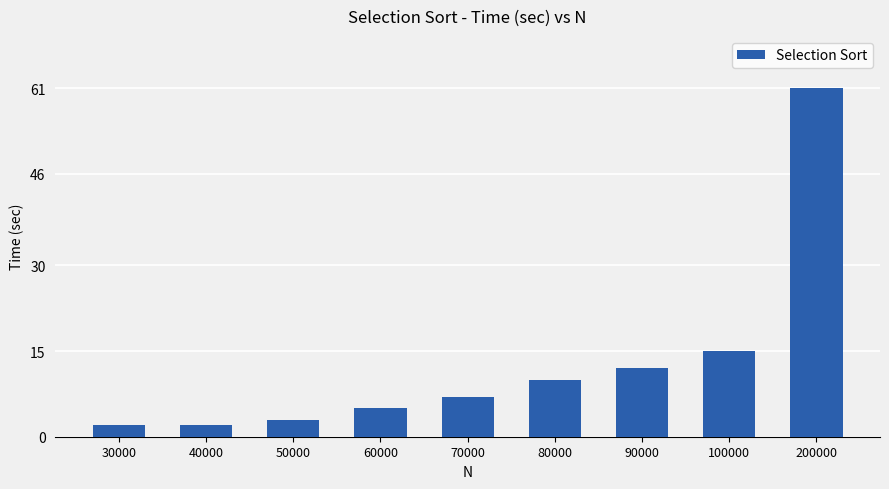

How many data points does each series have?

9